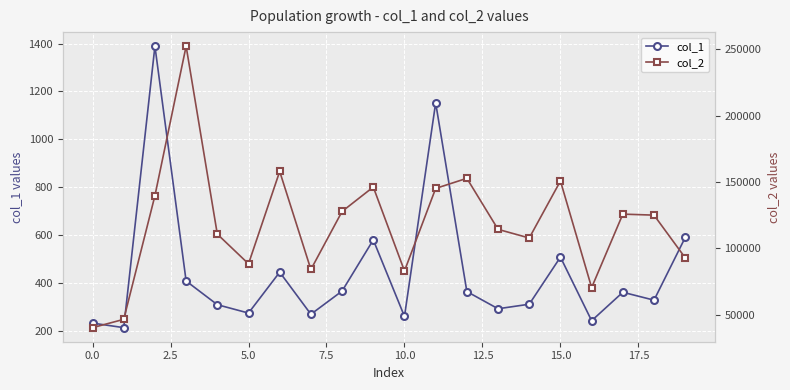

How many lines are shown in the chart?

2